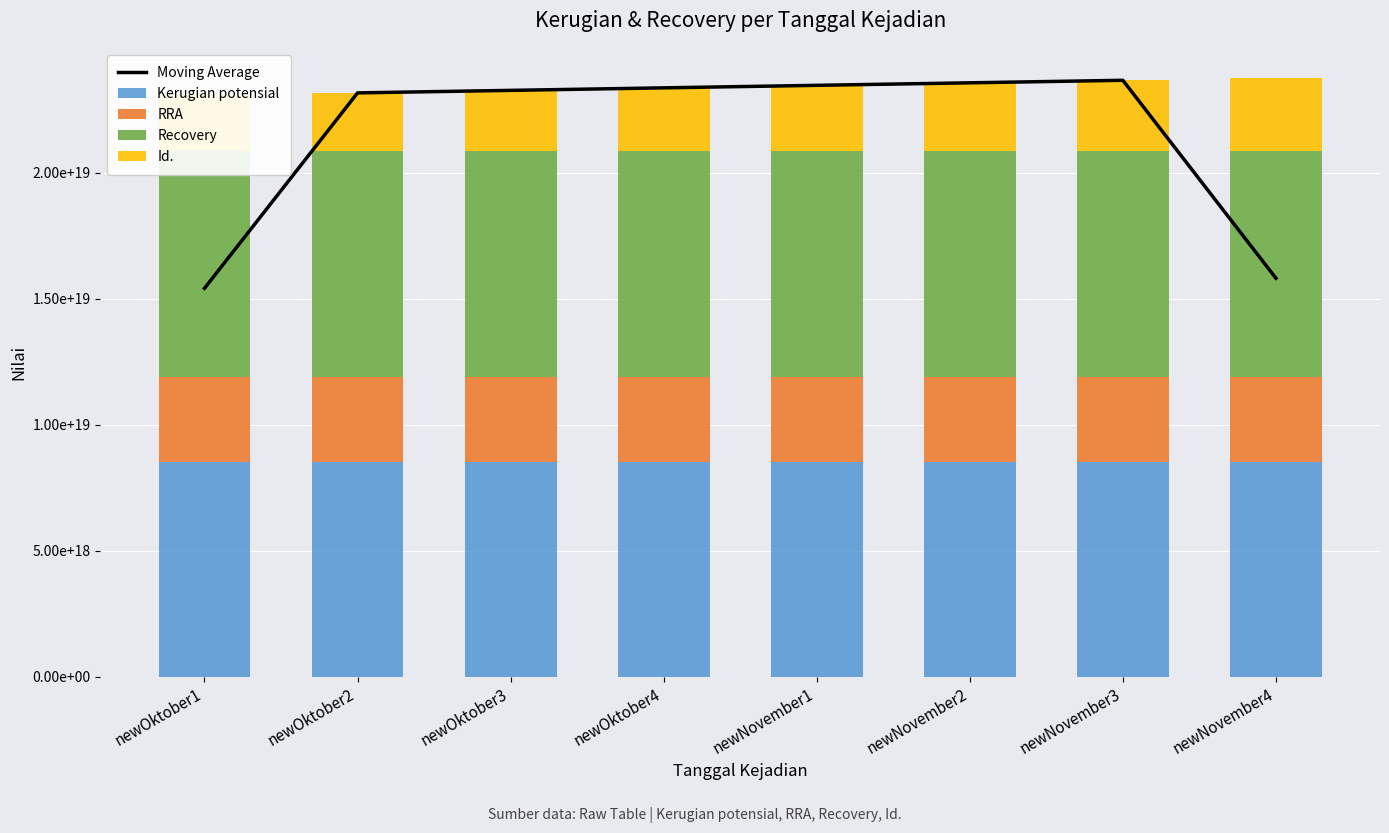

What position from the right is newNovember2?

3